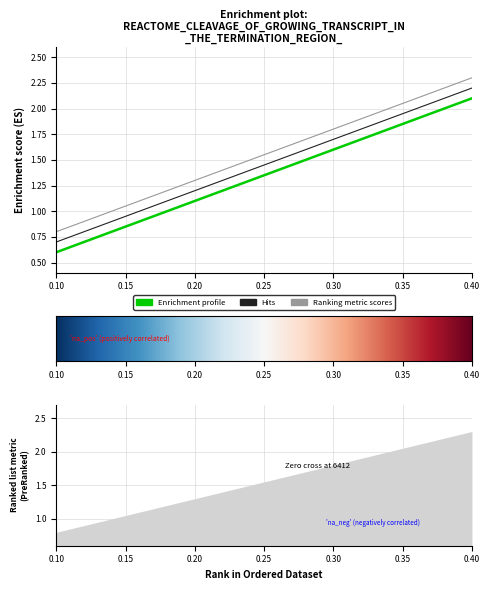

At which label is 0.4 closest to 1?

0.1